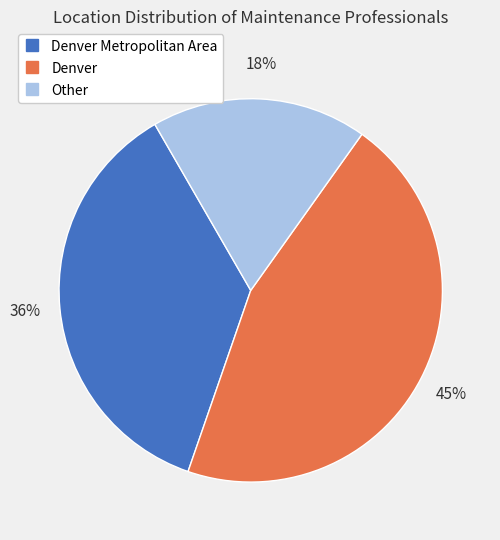

Is there any slice that represents more than half of the pie?

No